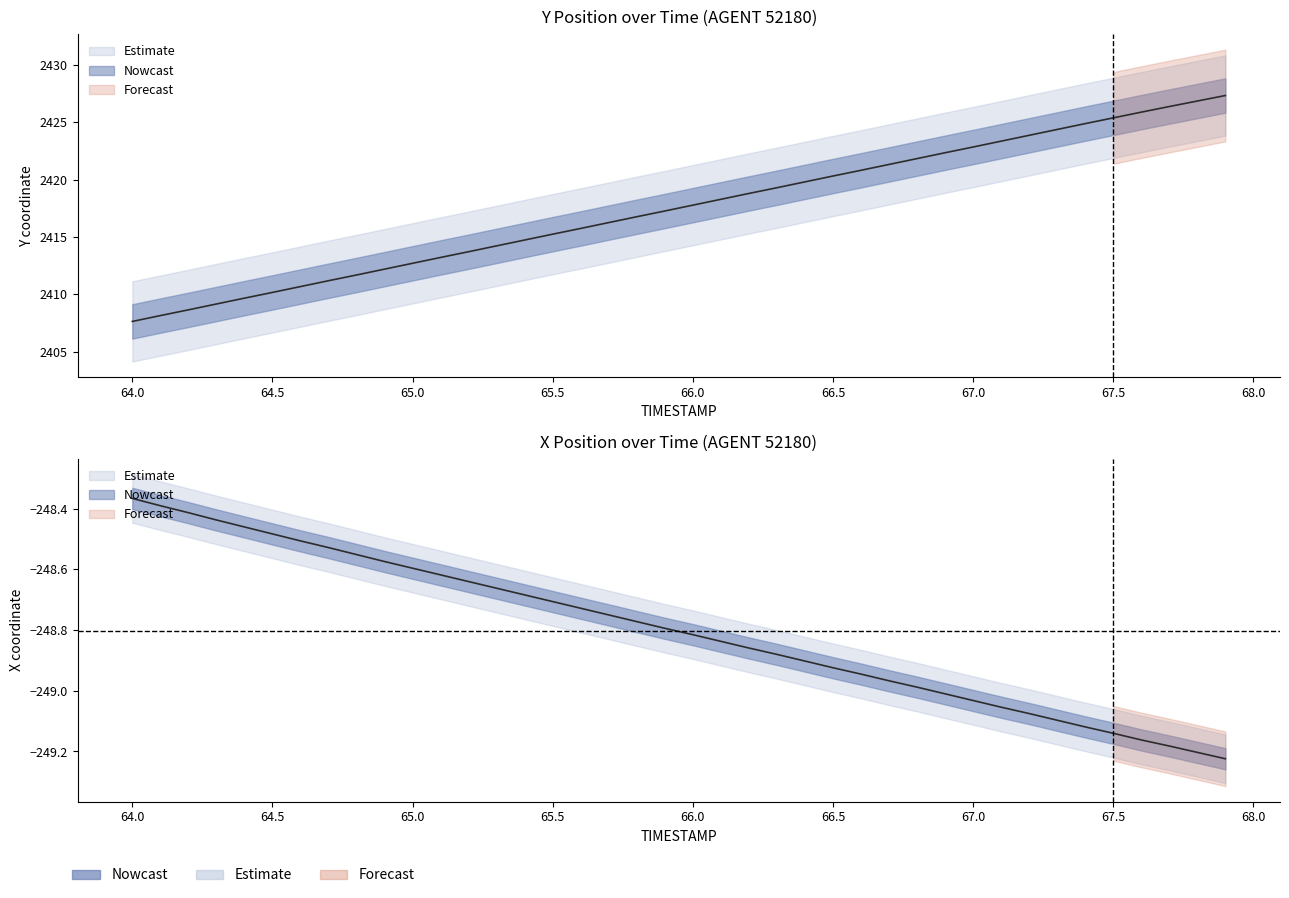

Which series changed the most between 66.1 and 67.7?

TIMESTAMP